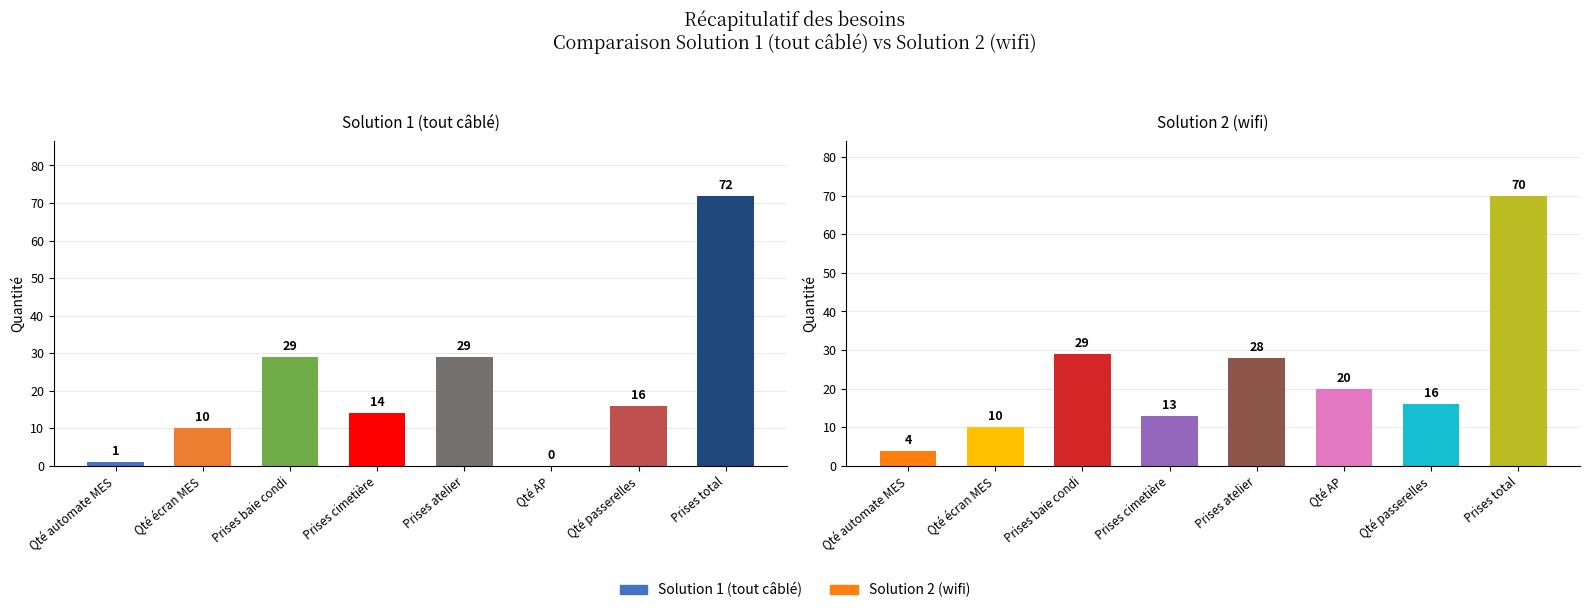

Between Qté écran MES and Qté passerelles, which series saw the biggest shift?

Solution 1 (tout câblé)